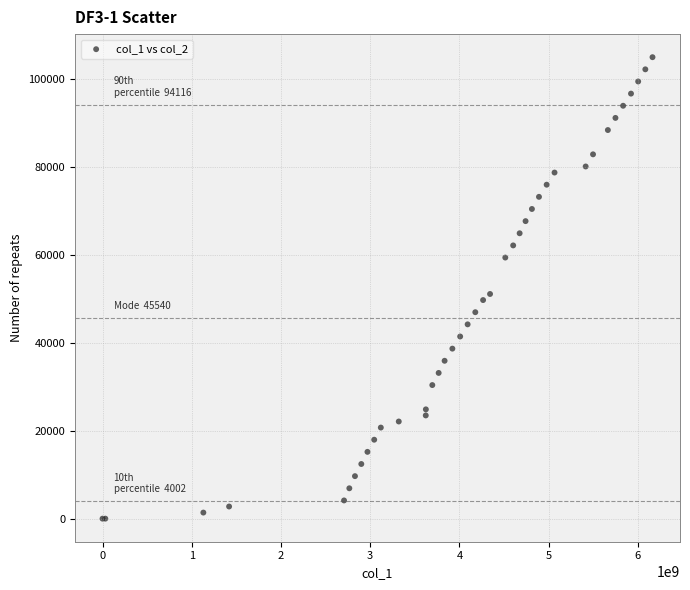

What Y value in the scatter plot is closest to 52440?

51060